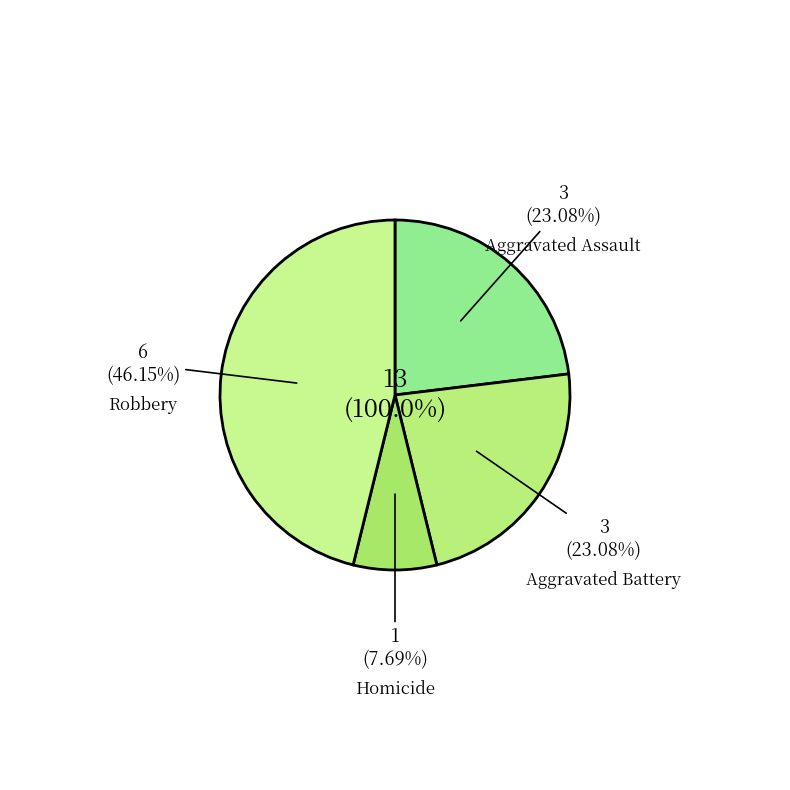

How many slices are in this pie chart?

4